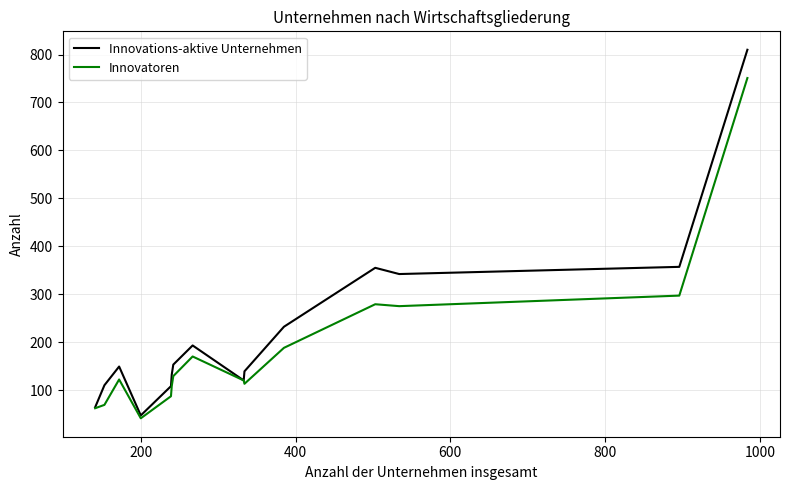

Which series has the widest spread of values?

Innovations-aktive Unternehmen